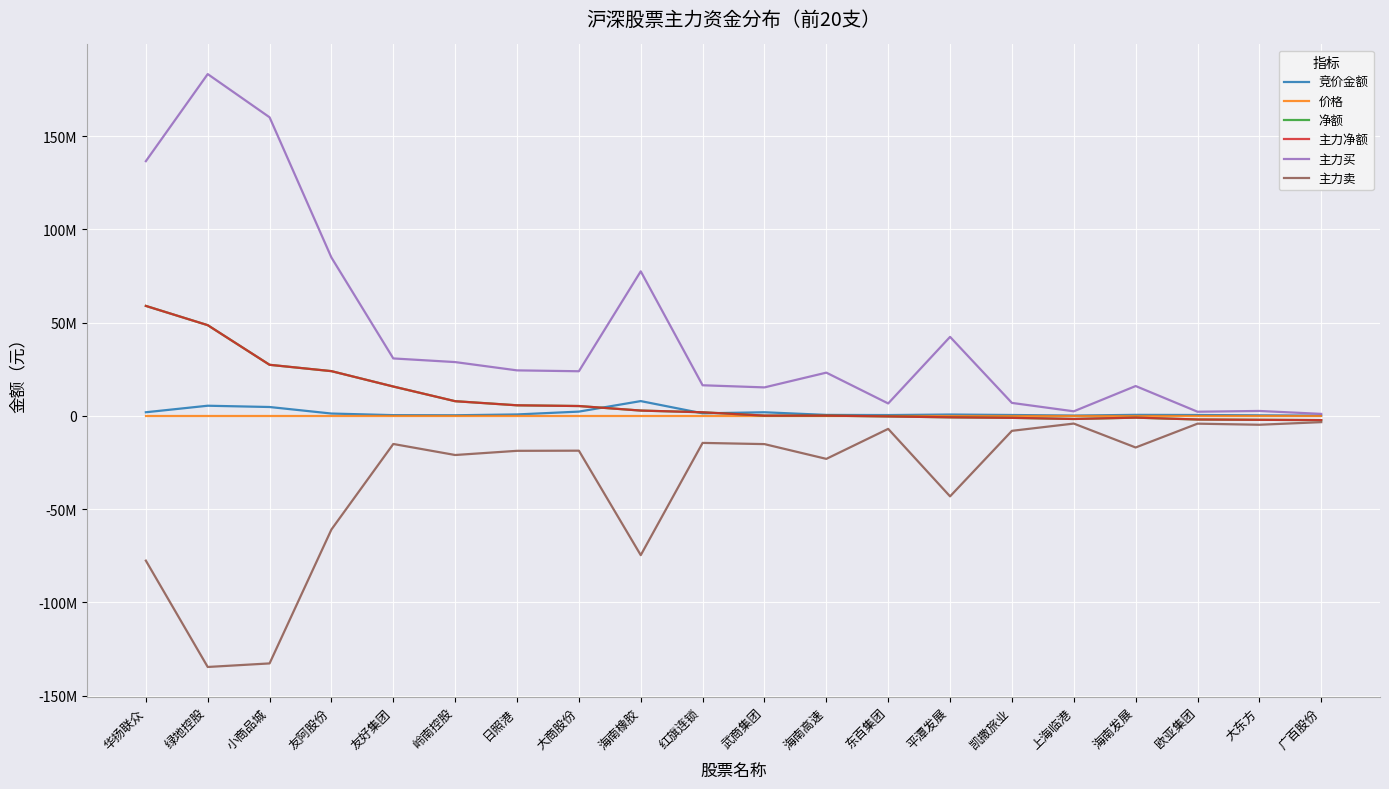

Where do 净额 and 价格 first cross each other?

海南高速 and 东百集团